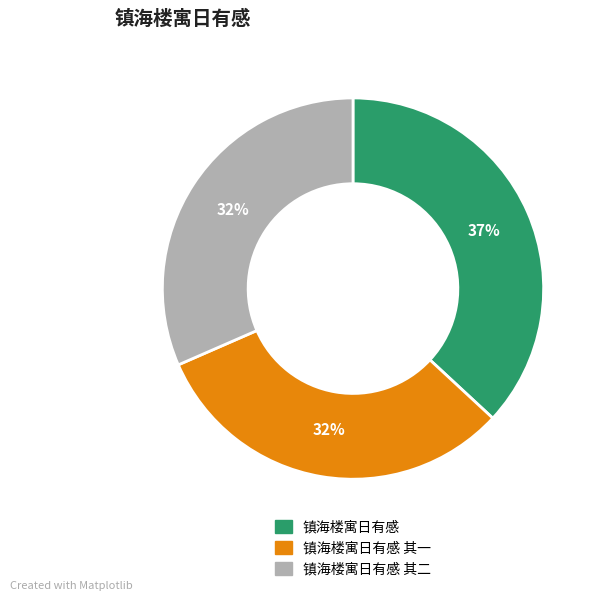

How many segments does this pie chart have?

3